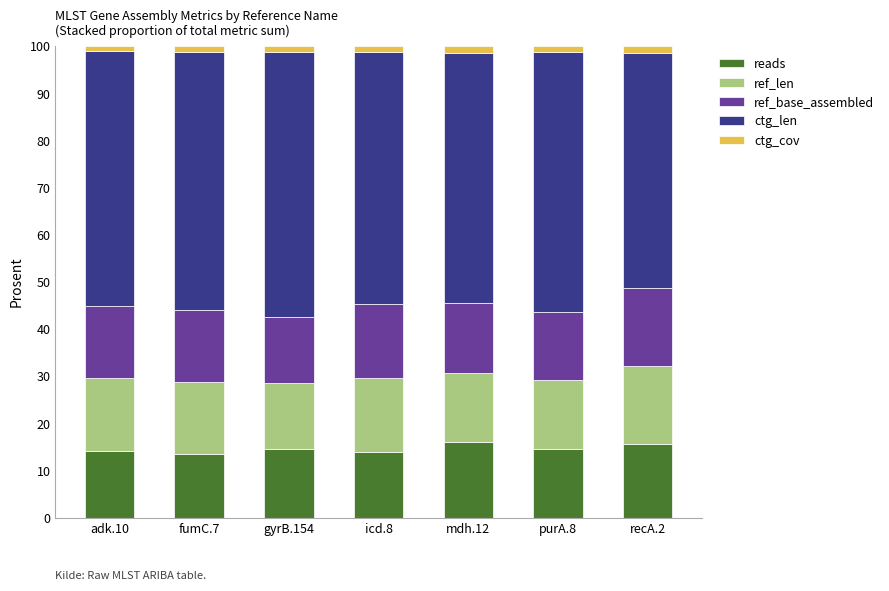

What are all the series names shown in the legend?

reads, ref_len, ref_base_assembled, ctg_len, ctg_cov